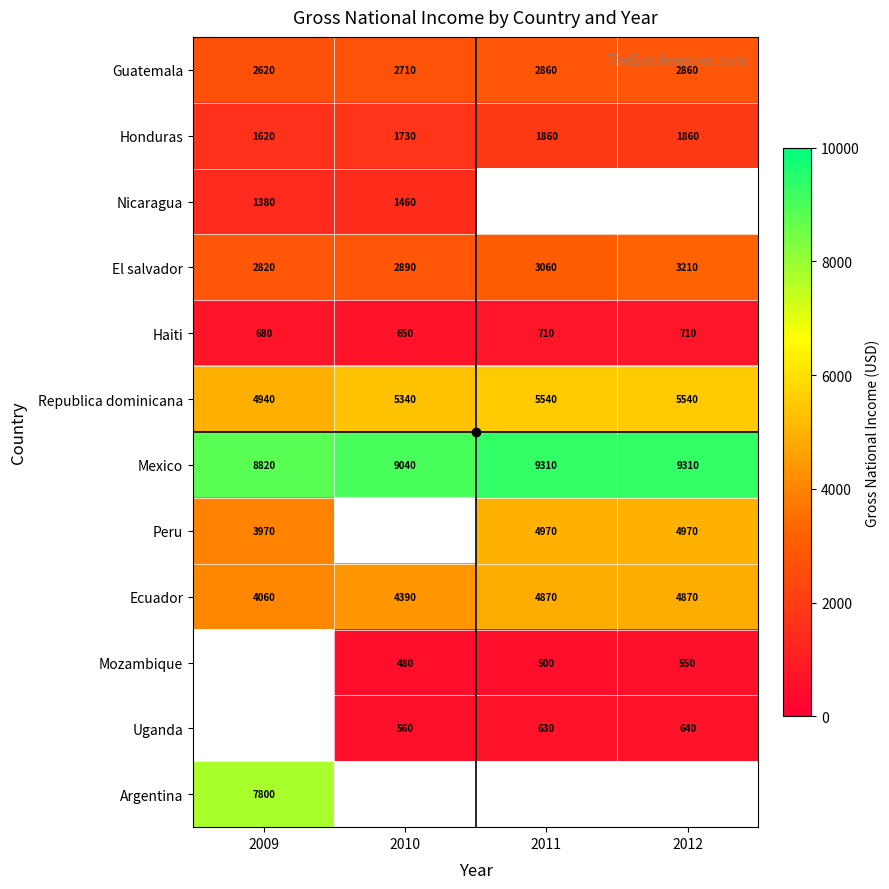

At which label does Haiti reach its minimum?

2010